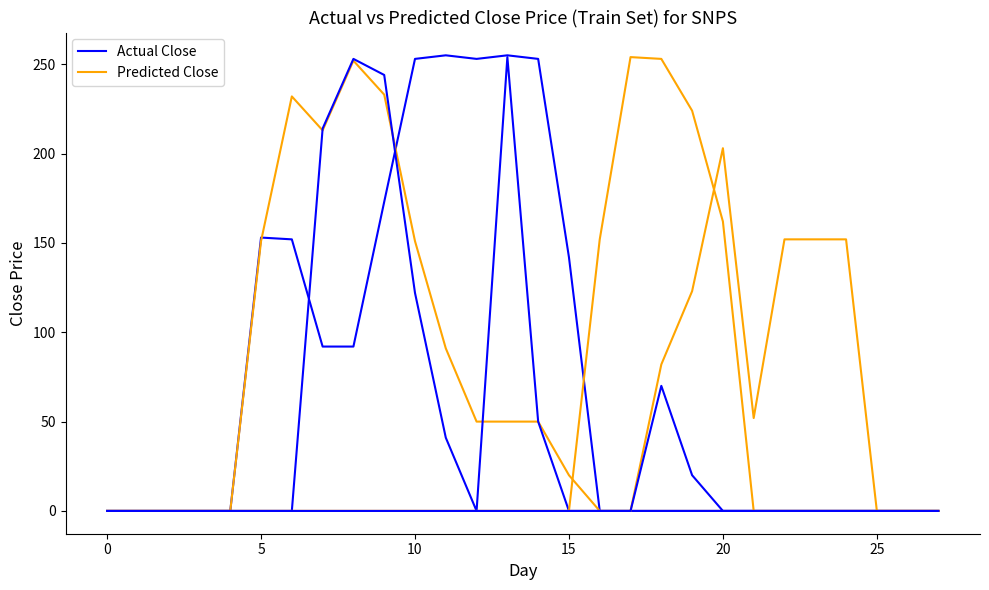

What is the sum of all Actual Close values?

2073